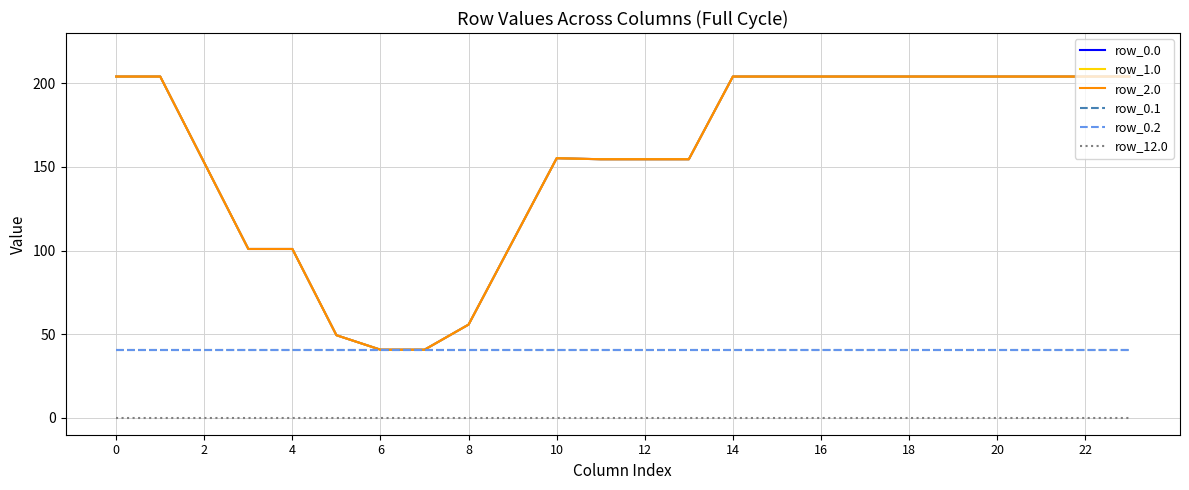

Which series has the largest total across all categories?

row_0.0